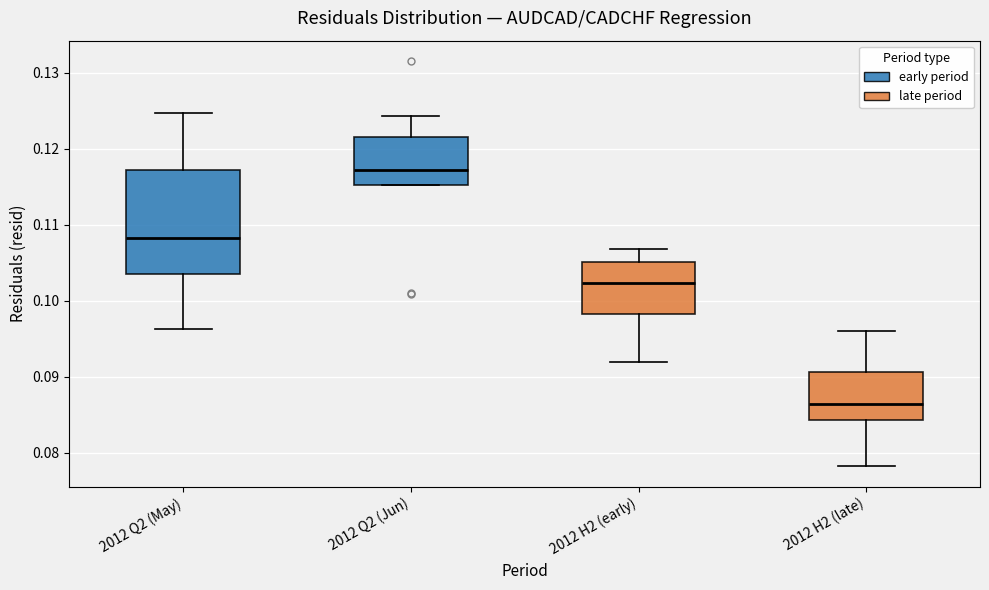

Which box is the tallest, from its lower edge to its upper edge?

2012 Q2 (May)